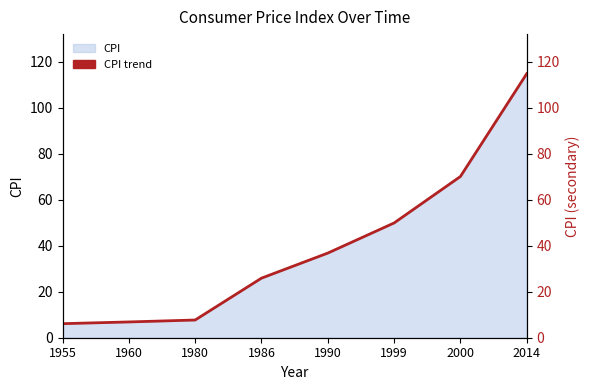

The chart shows a value of 7.7 at 1980. True or false?

True